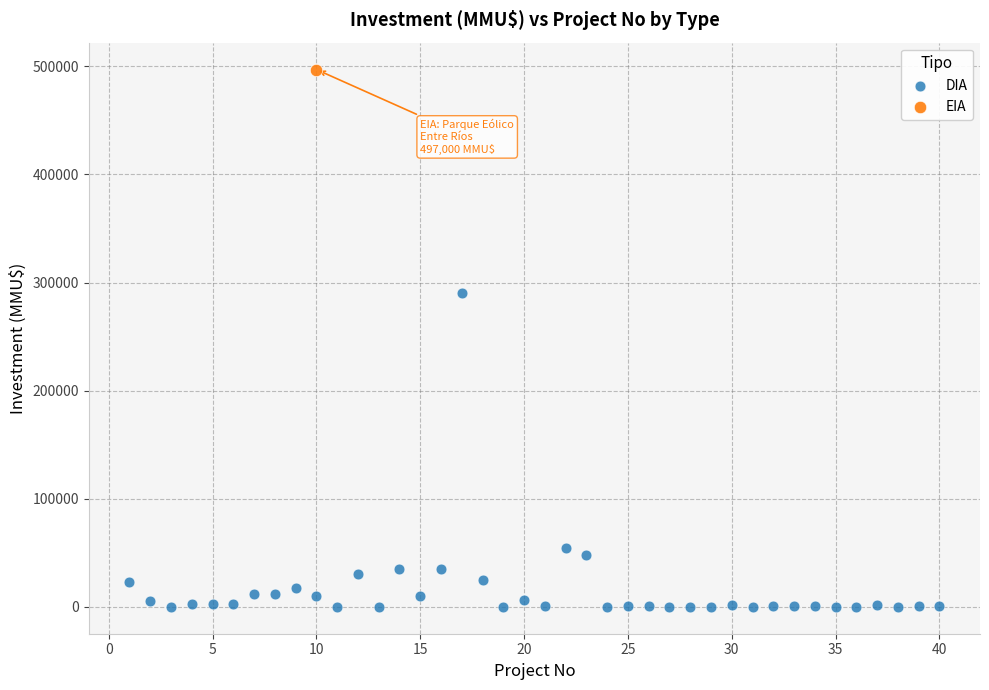

What are all the series names shown in the legend?

DIA, EIA